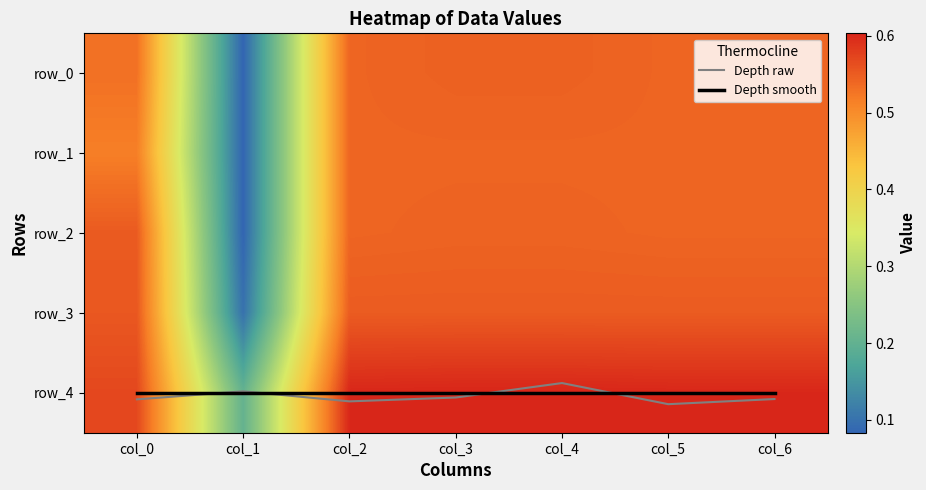

The value of row_2 at col_5 is 0.4. True or false?

False